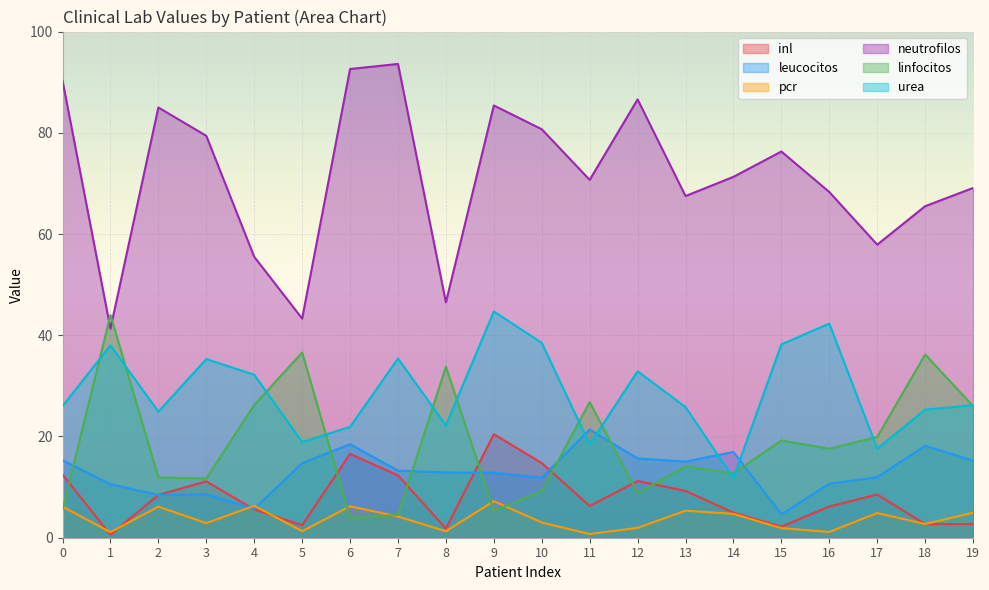

Rank the categories by urea value from highest to lowest.

9, 16, 10, 15, 1, 7, 3, 12, 4, 19, 0, 13, 18, 2, 8, 6, 5, 11, 17, 14